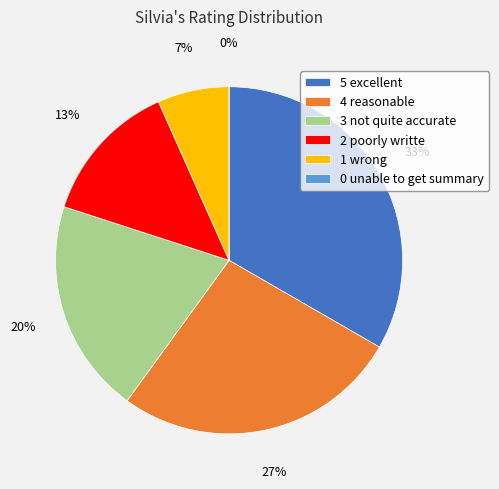

Which slice is the largest?

5 excellent